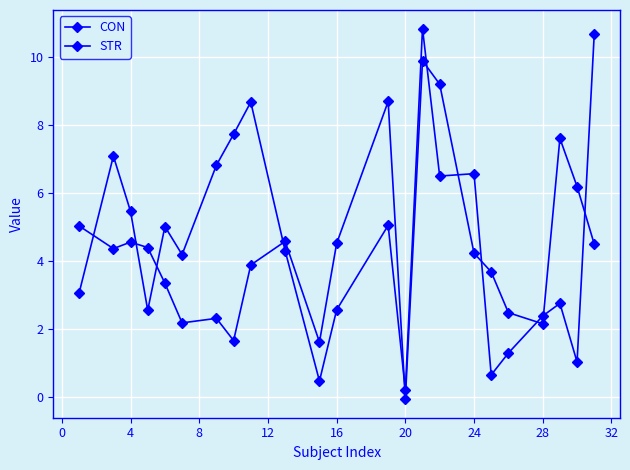

True or false: STR has more than 0 interior local peaks.

True